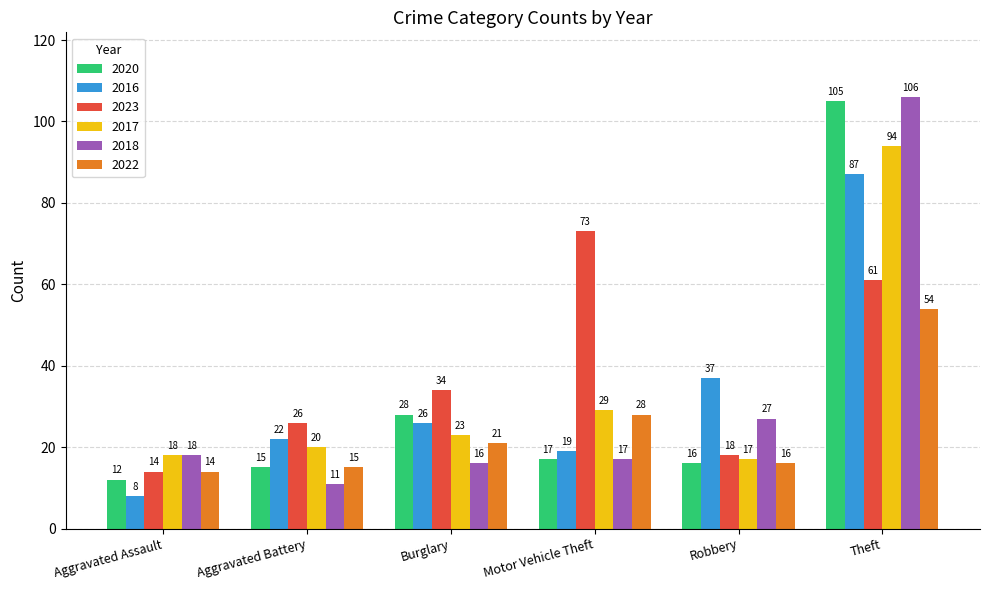

Are the bars horizontal?

No